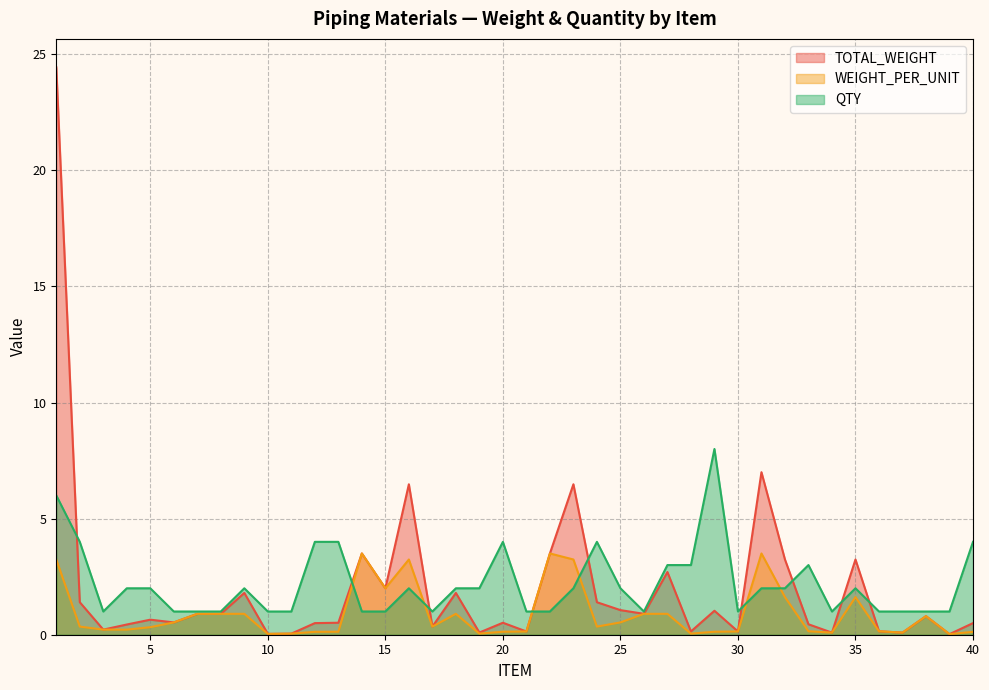

Which series has the largest total across all categories?

QTY